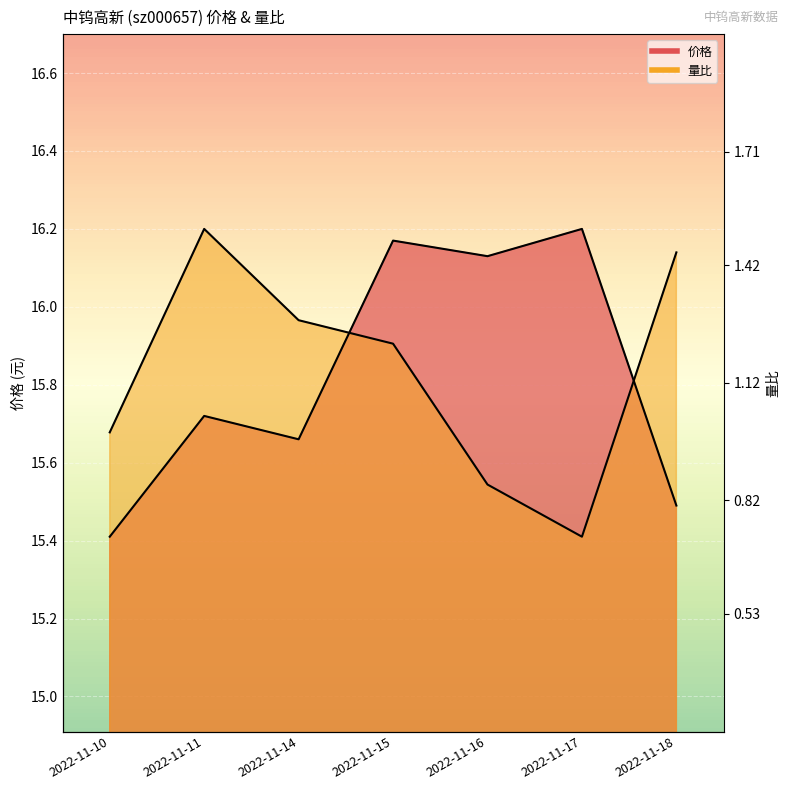

What is the value of the 价格 point at the 5th from the left?

16.1